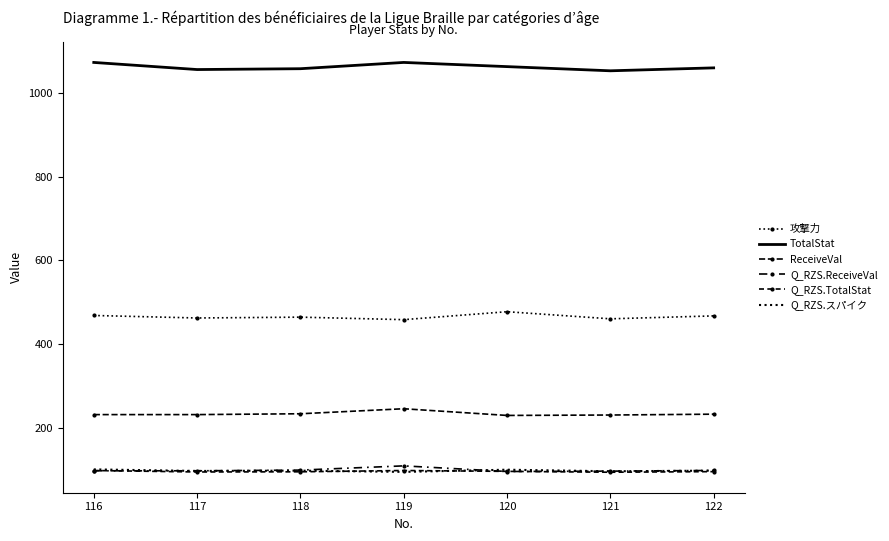

True or false: Q_RZS.TotalStat and TotalStat intersect in this chart.

False